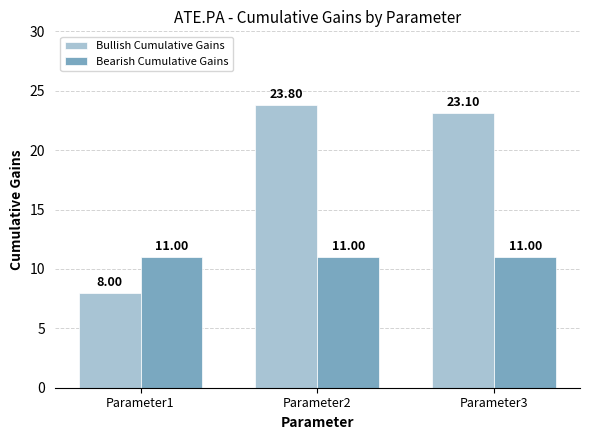

Is the value of Bearish Cumulative Gains at Parameter1 greater than the value of Bullish Cumulative Gains at Parameter2?

No